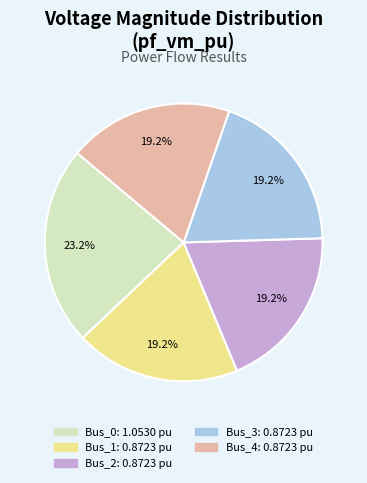

Is there any slice that represents more than half of the pie?

No